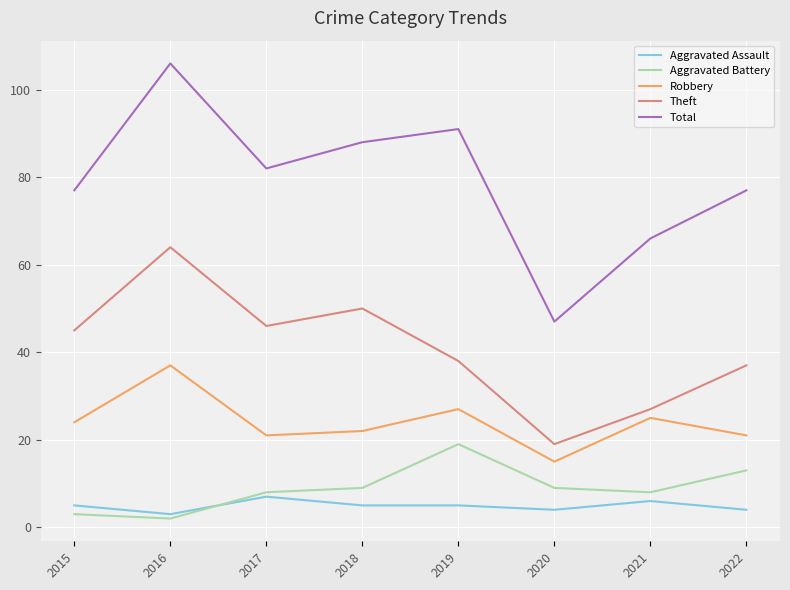

True or false: Robbery has more than 2 points higher than both neighbors.

True